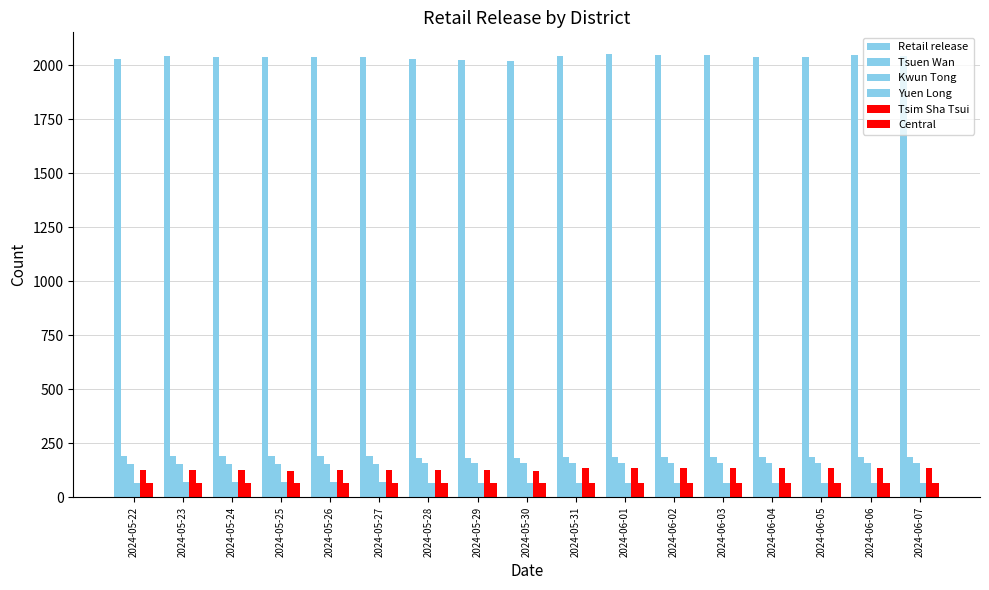

How many data points does each series have?

17